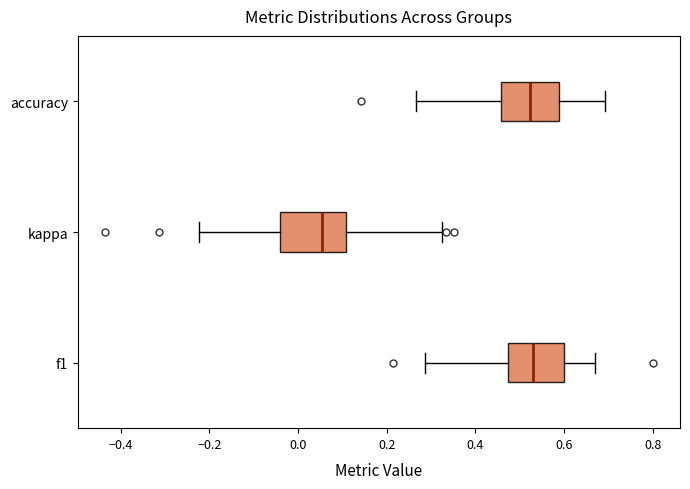

Where does the median line of the box for kappa sit on the x-axis? The values are not printed on the chart, so give them approximately, as read against the axis.

0.06